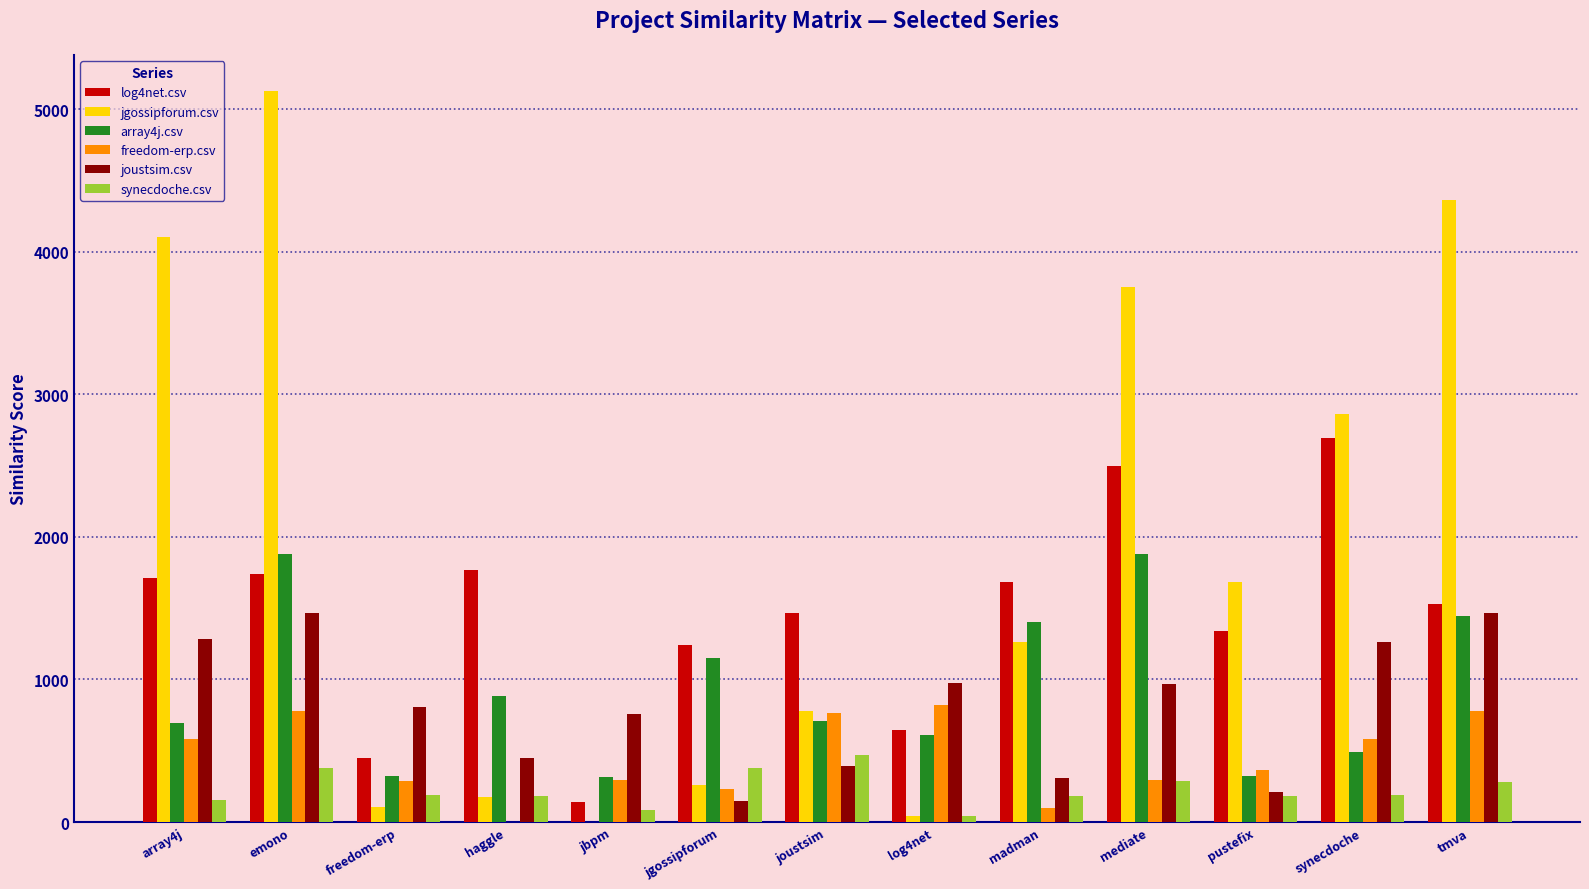

True or false: array4j.csv has a value of 320.0 at freedom-erp.

True